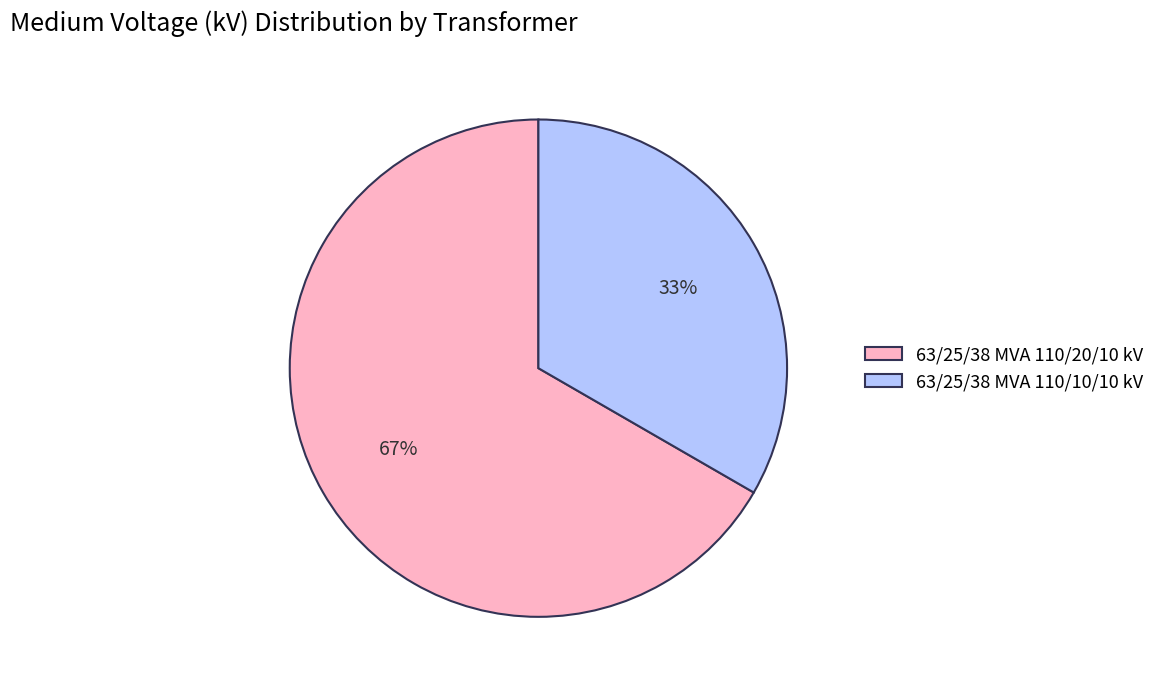

What percentage is the 63/25/38 MVA 110/20/10 kV slice, to the nearest percent?

67%